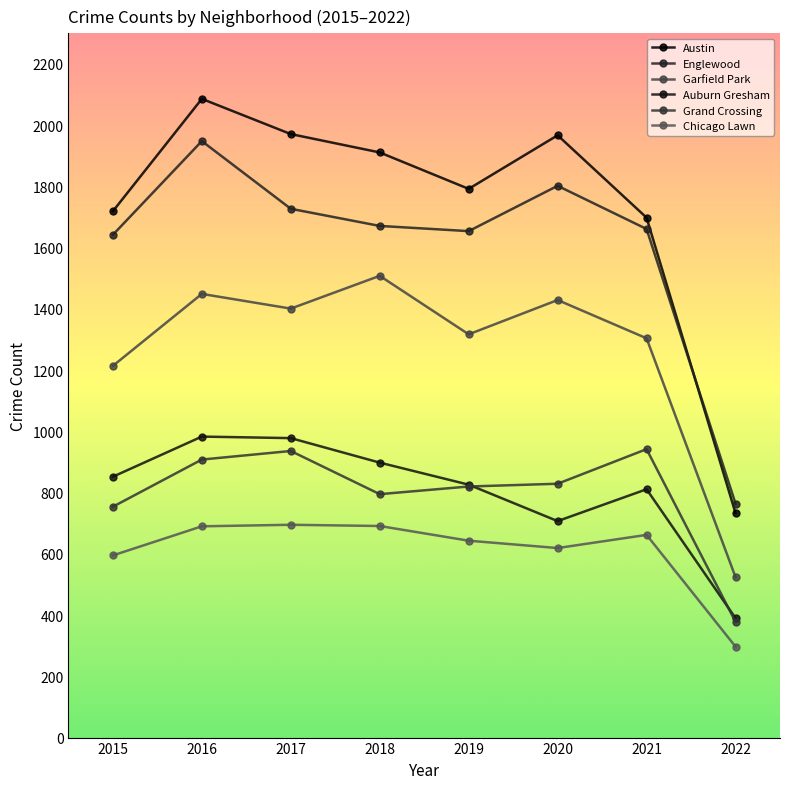

How many categories are shown in the chart?

8